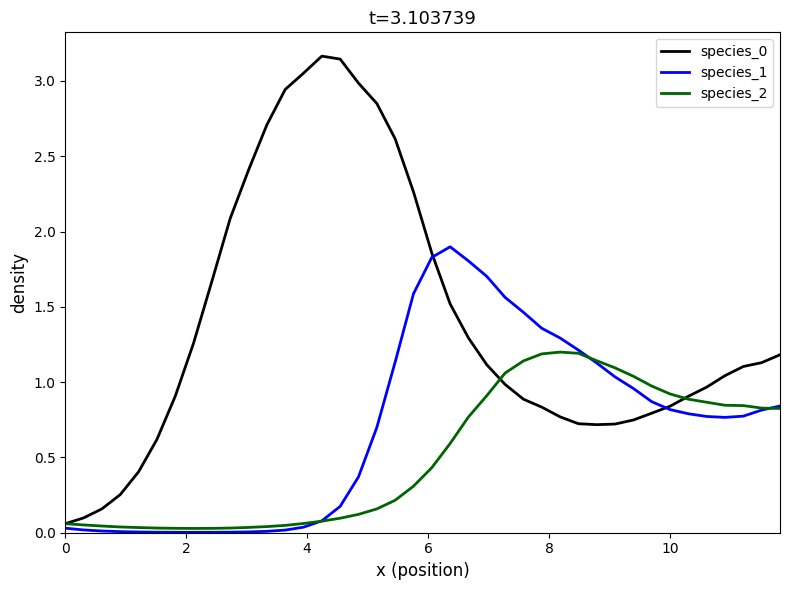

How many values in the species_0 series exceed 1?

21